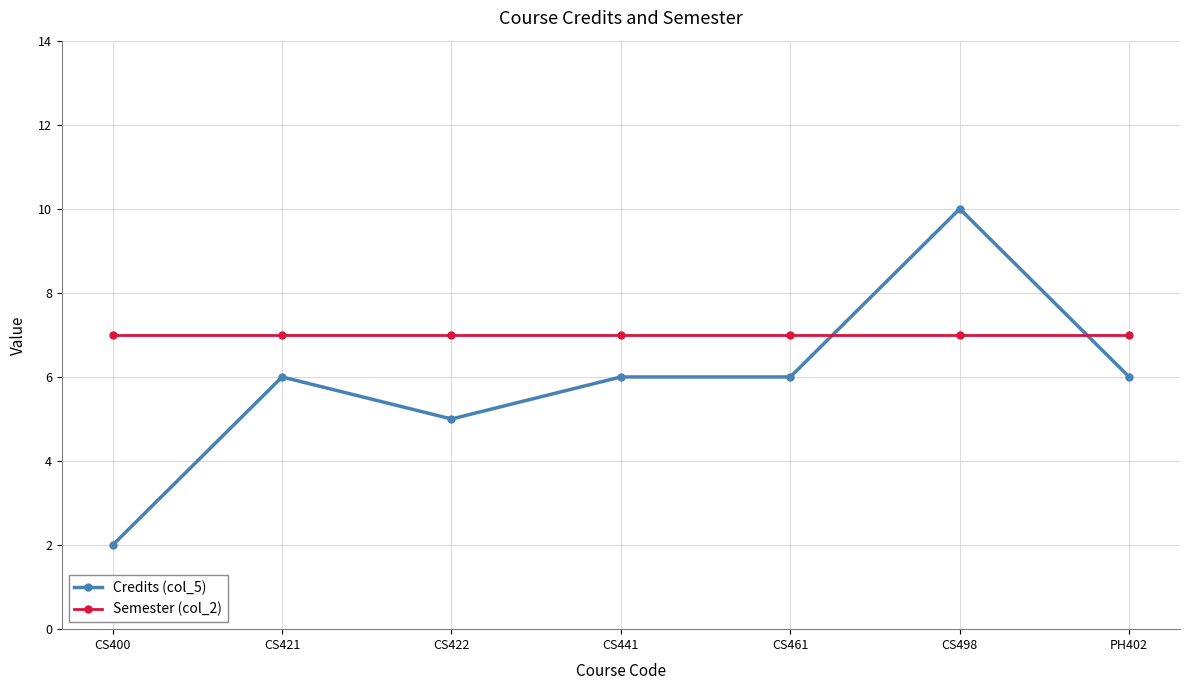

At how many categories does at least one series exceed 9?

1